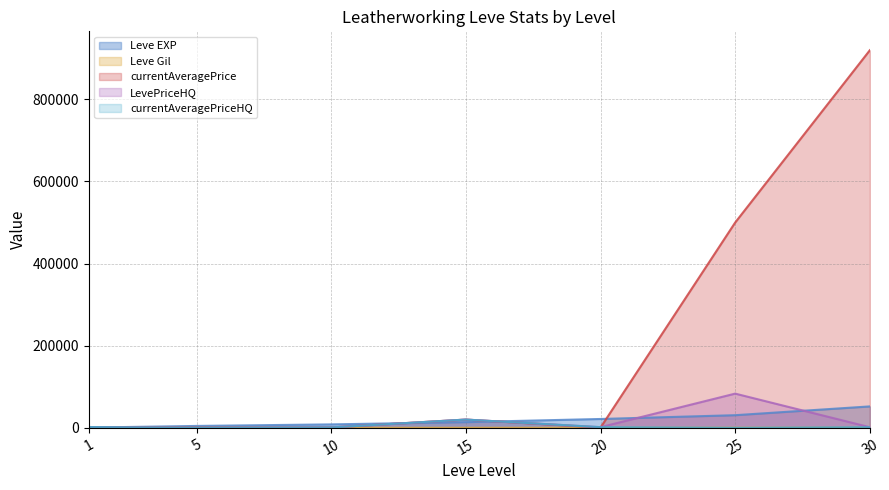

What is the minimum value for LevePriceHQ?

124